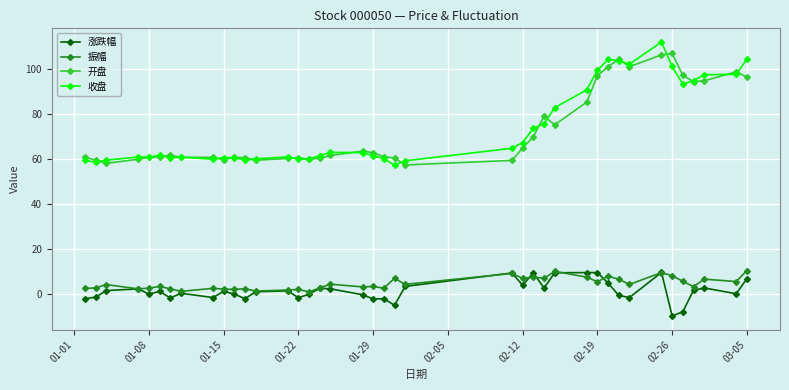

What is the value of the 开盘 point at the 2nd from the left?

59.4